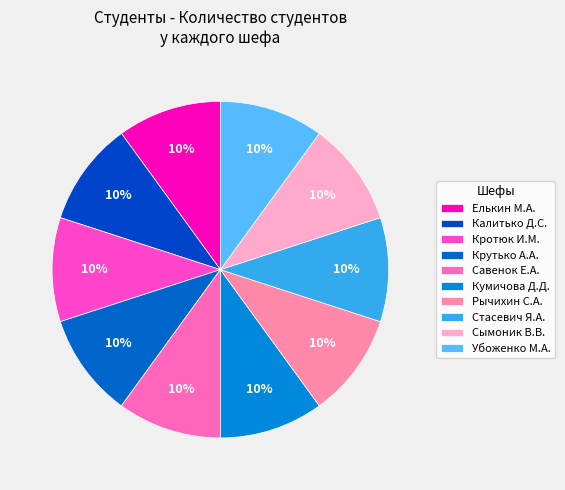

What is the smallest slice in the pie chart?

Рычихин Семён Андреевич